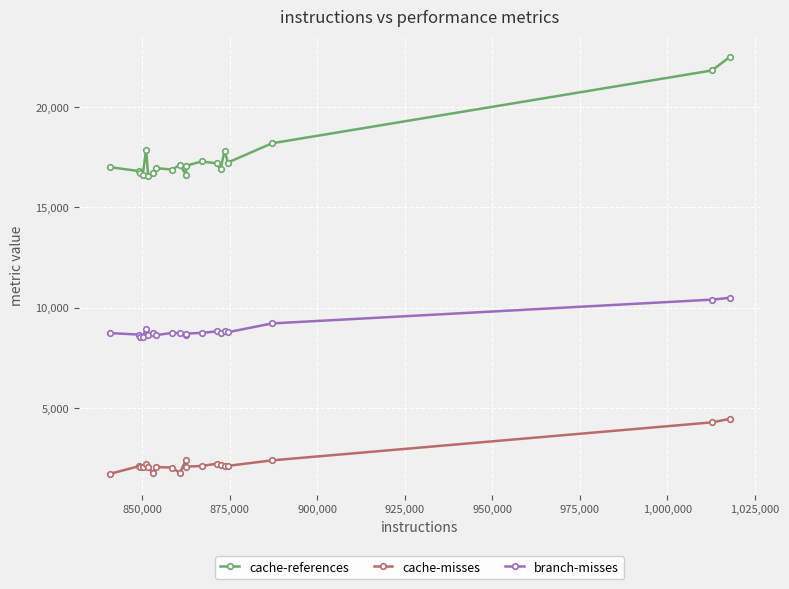

Which series has the largest range (max minus min)?

cache-references